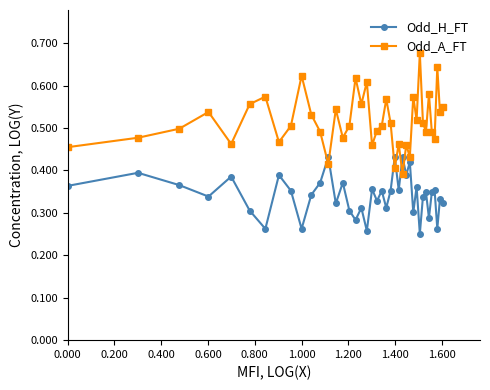

How many interior local peaks does the Odd_A_FT series have?

13